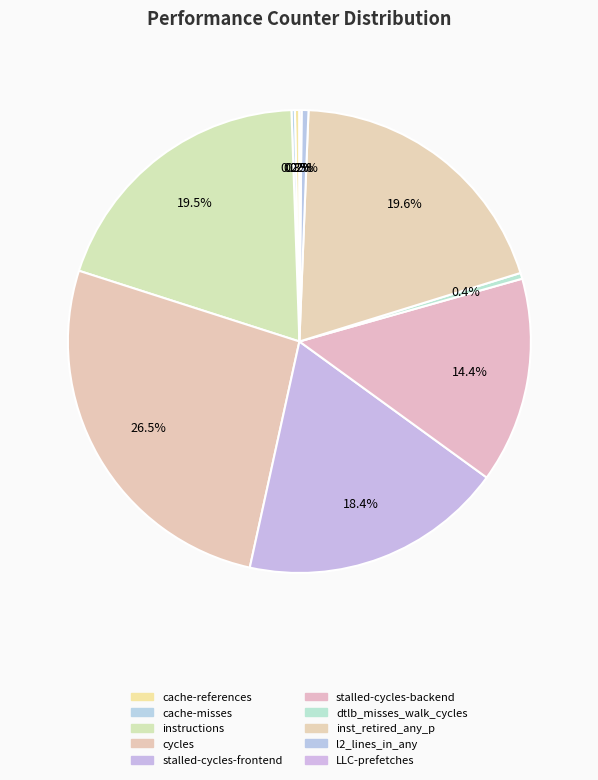

What is the largest slice in the pie chart?

cycles